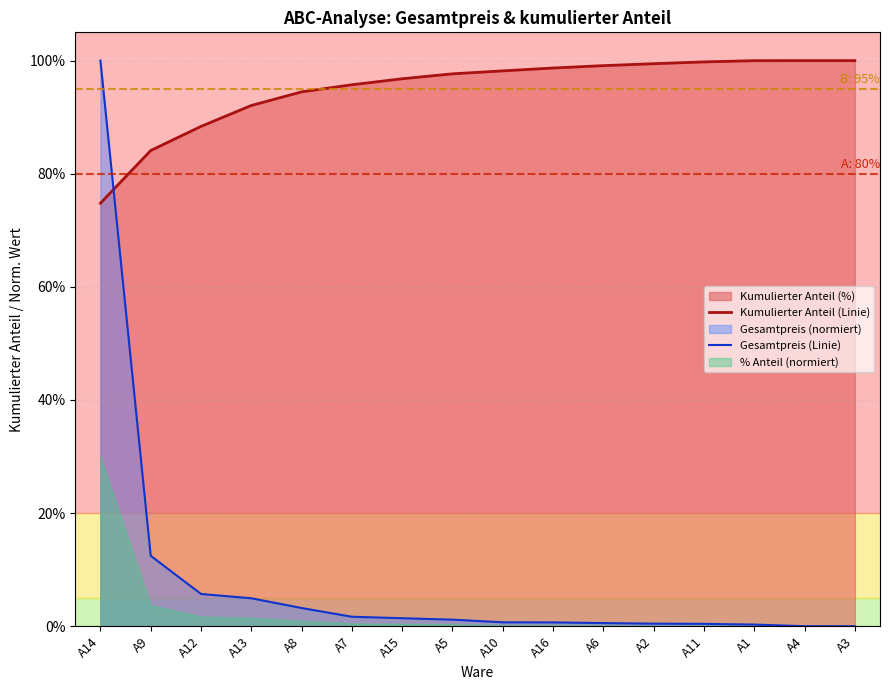

How many times do Gesamtpreis (Linie) and Kumulierter Anteil (Linie) cross each other?

1